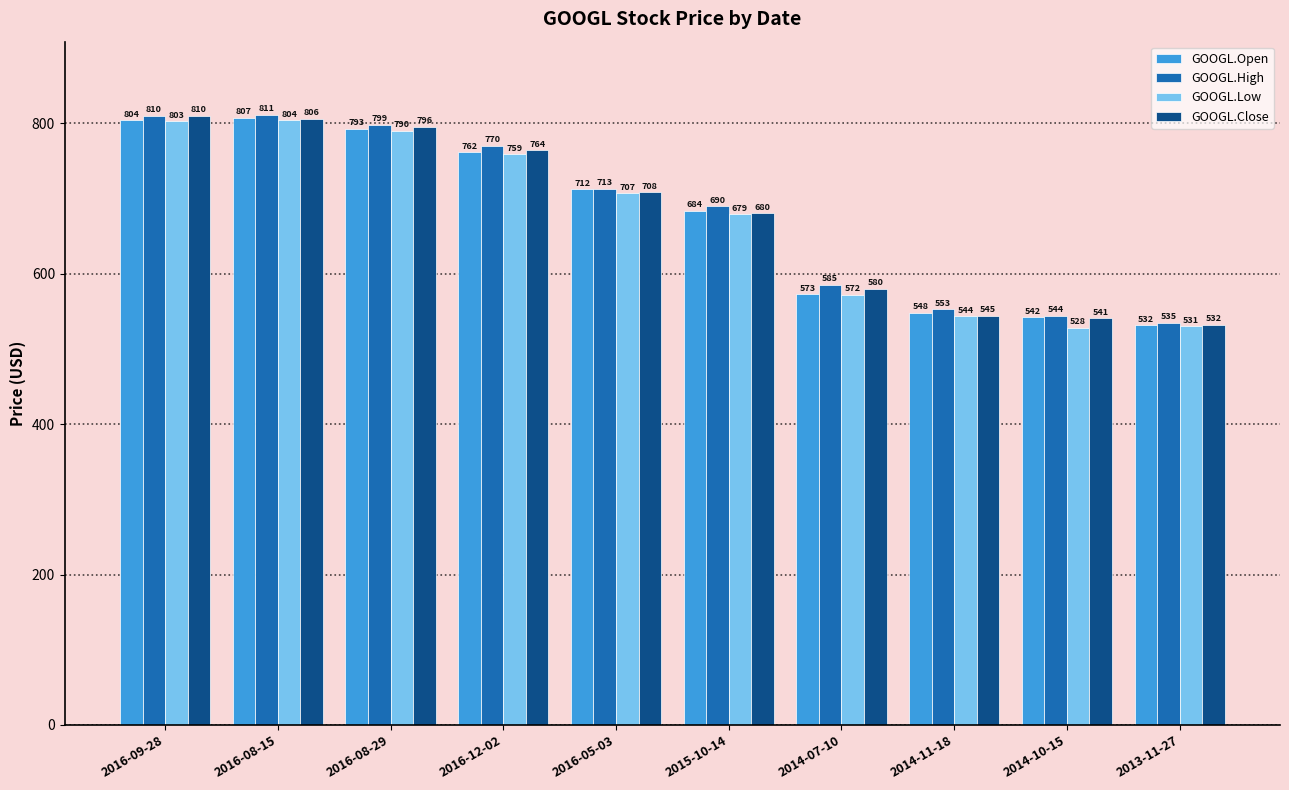

Rank the series by their maximum value, from highest to lowest.

GOOGL.High, GOOGL.Close, GOOGL.Open, GOOGL.Low